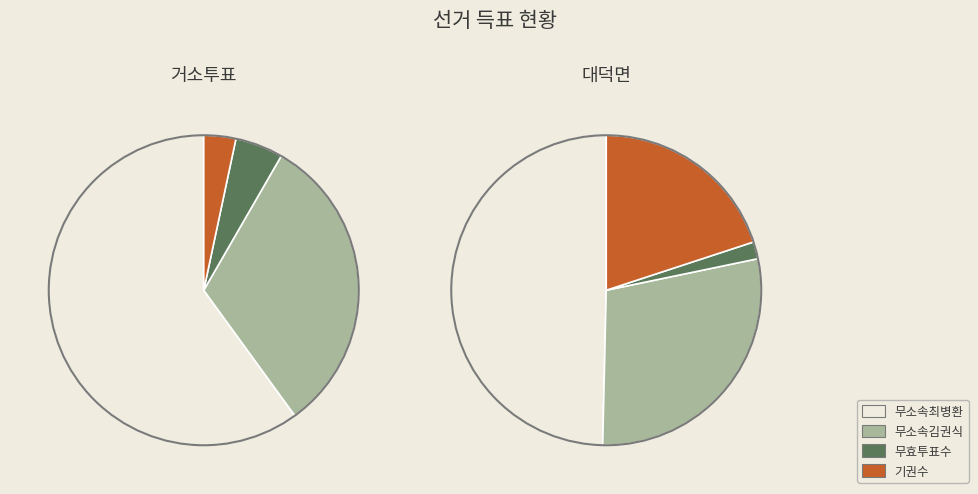

Is it true that 거소투표 is 1% of the pie?

False